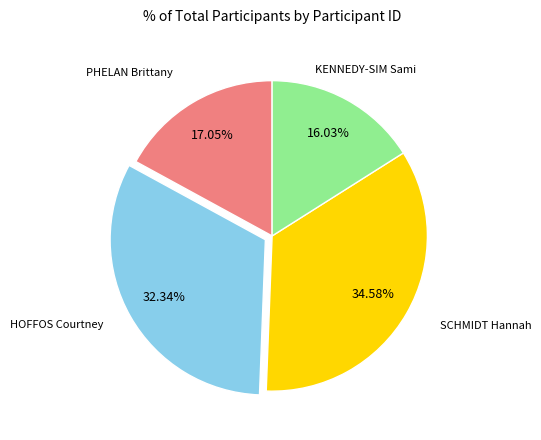

Combined, do SCHMIDT Hannah and PHELAN Brittany account for over 50%?

Yes